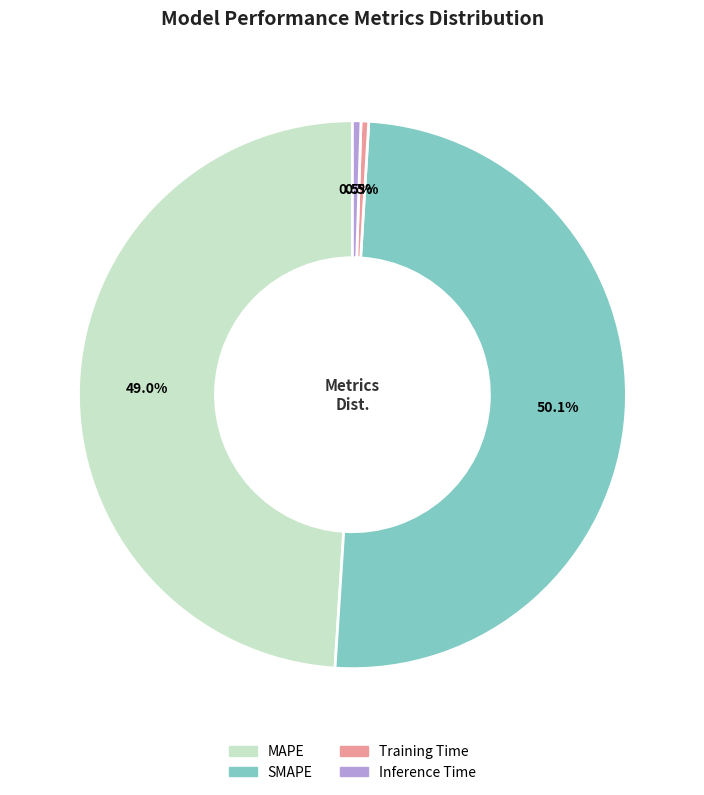

Which slice is the largest?

SMAPE